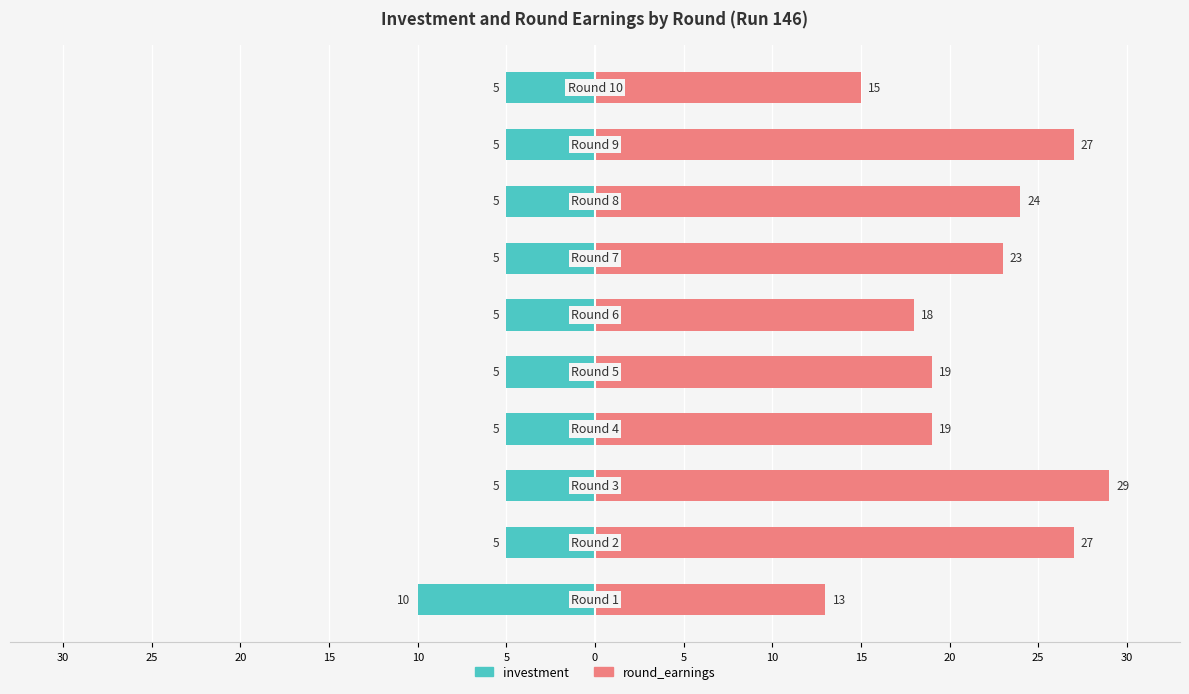

How many values in the investment series are below -5?

1